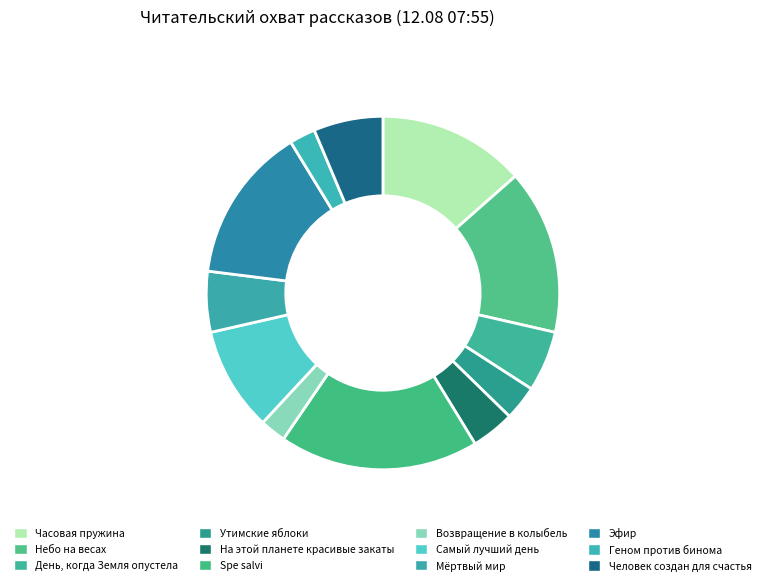

To the nearest percent, what is the difference between the largest and smallest slice percentages?

16%